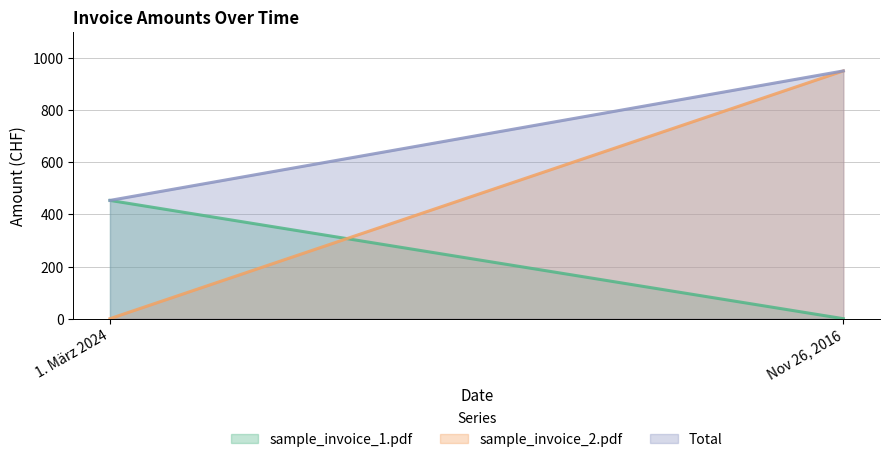

At which category does the chart reach its peak across all series?

Nov 26, 2016